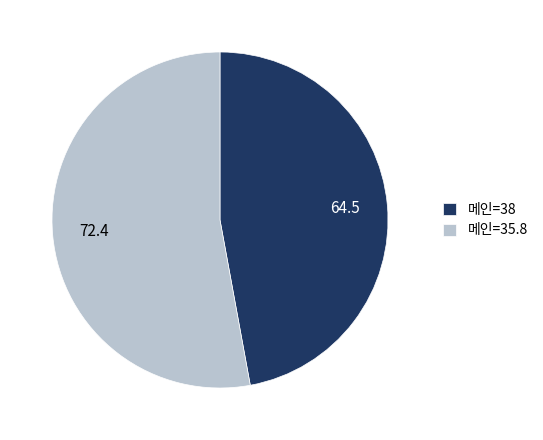

Is it true that 메인=35.8 is 53% of the pie?

True